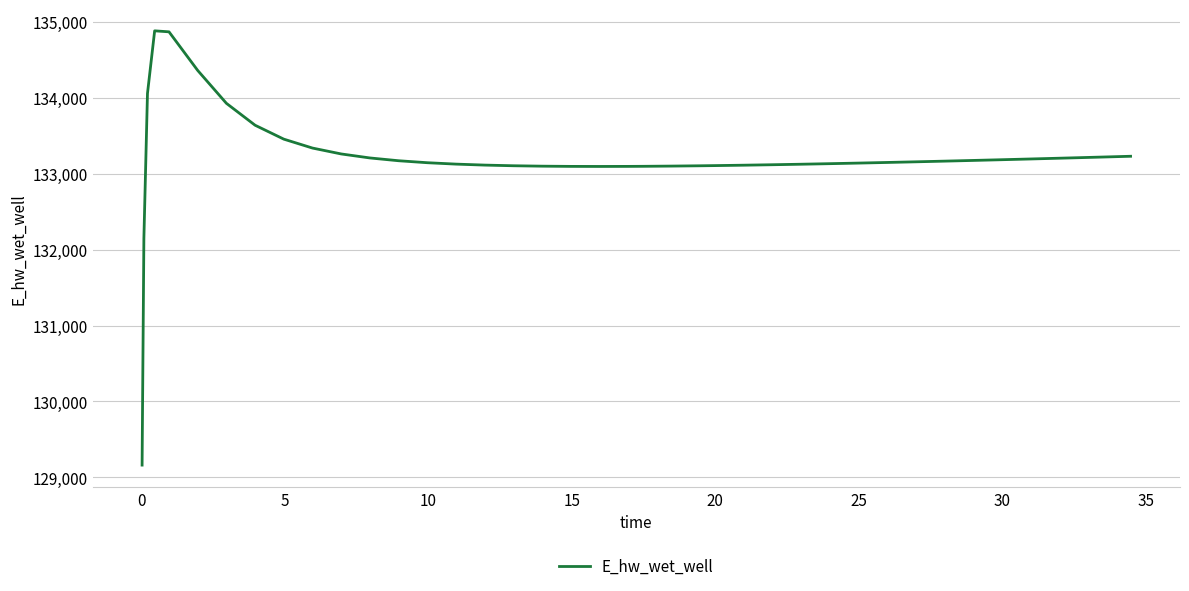

What is the greatest value displayed?

134877.4